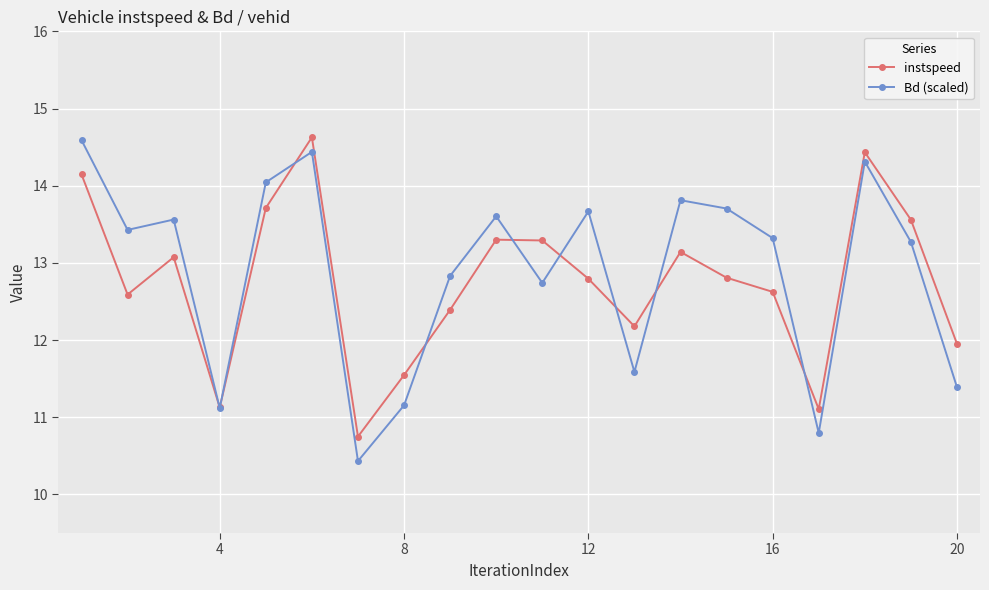

What is the value of the Bd (scaled) point at the 12th from the left?

13.7